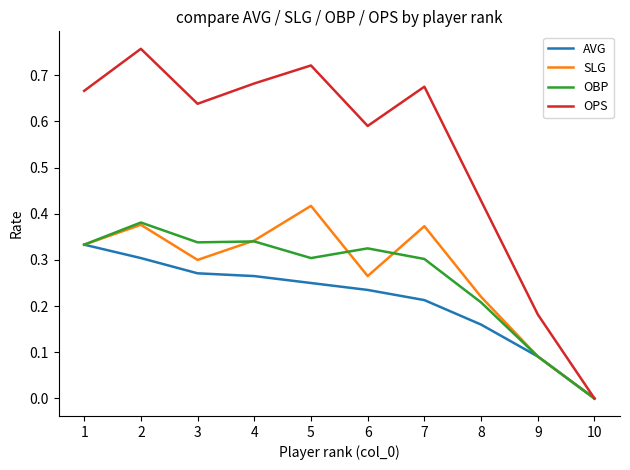

How many series are shown in this chart?

4